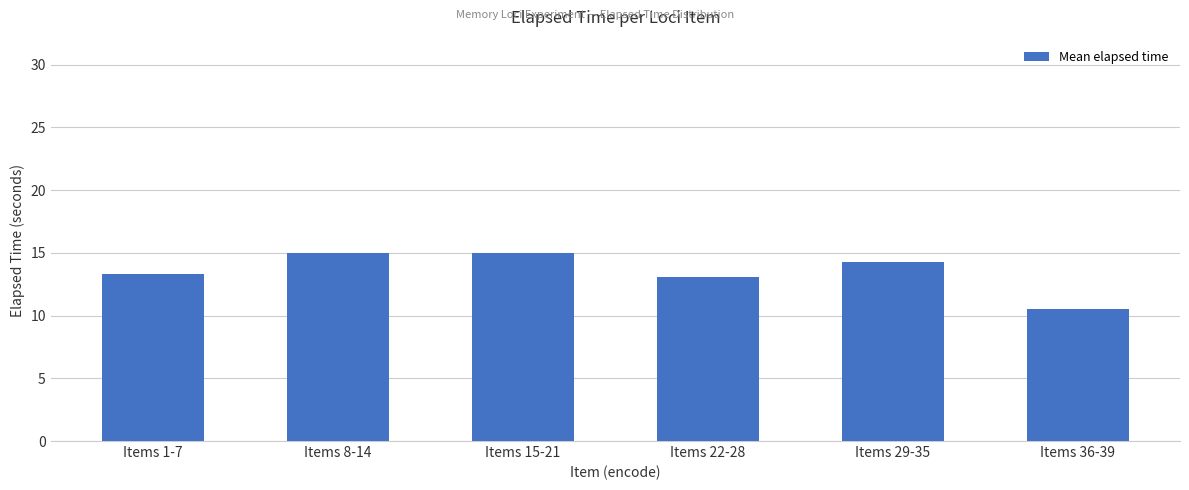

What is the change in value from Items 1-7 to Items 36-39?

-2.8